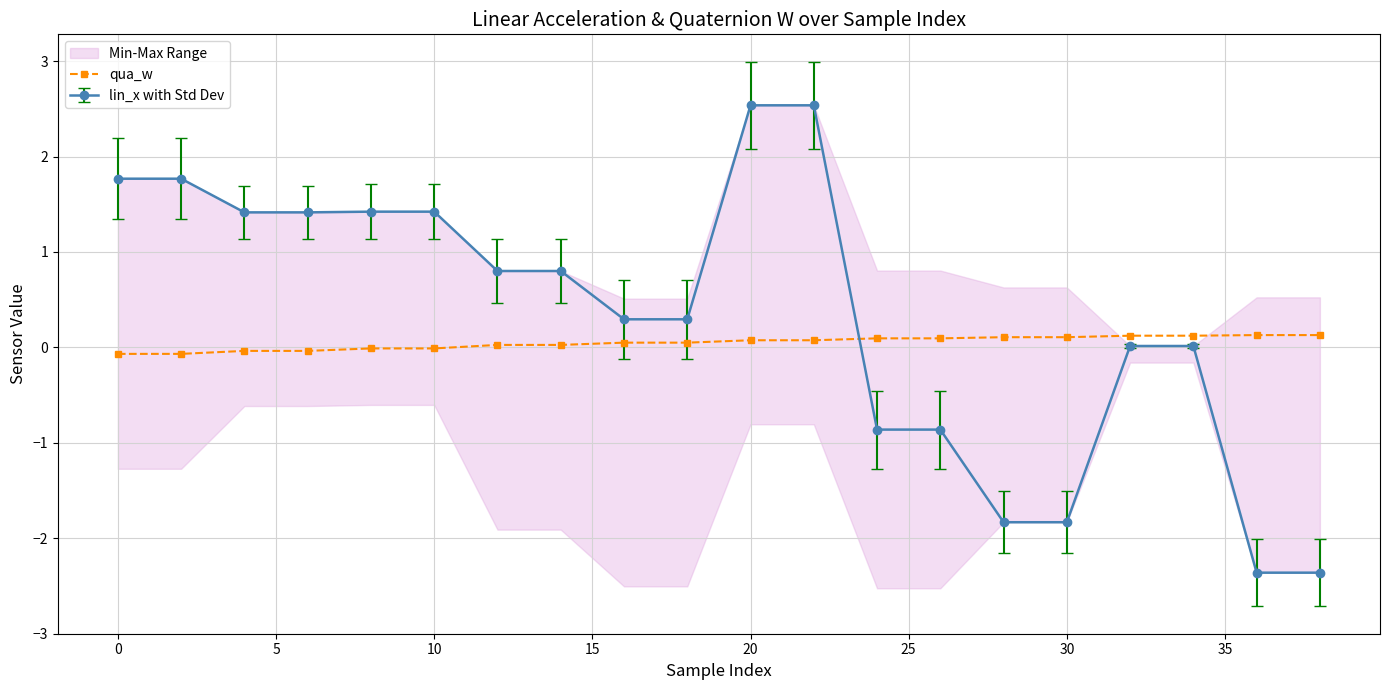

What is the sum of all values?

1.0